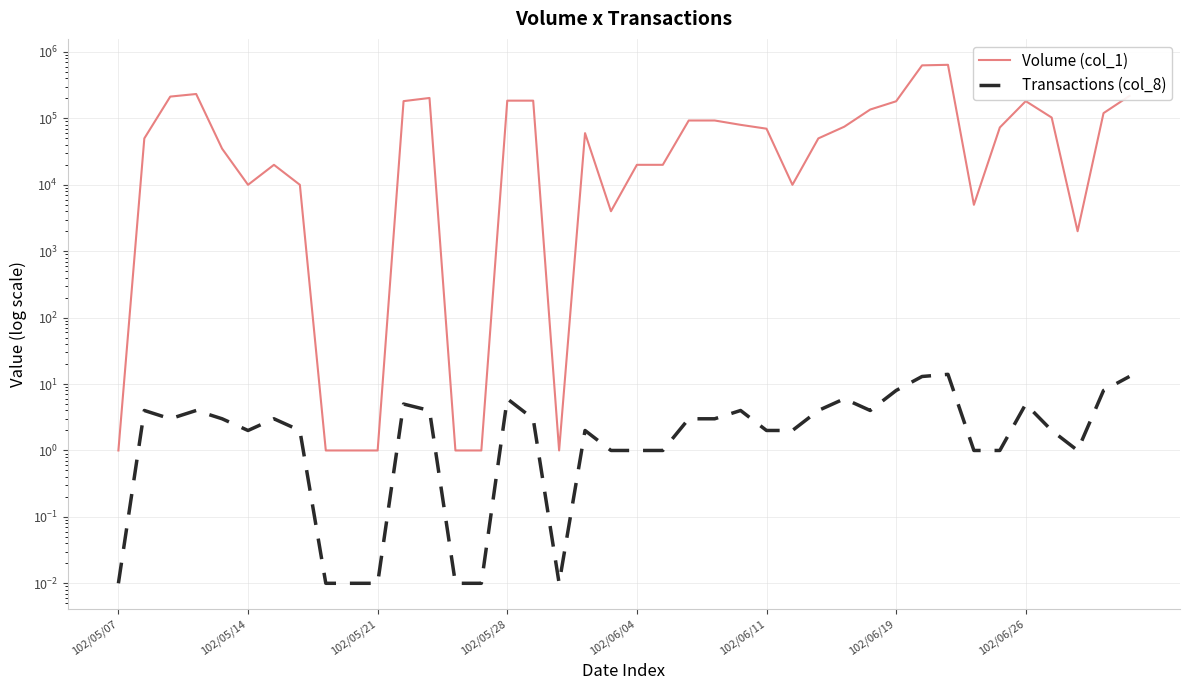

The Volume (col_1) series shows 248962.6 at 102/06/19. True or false?

False